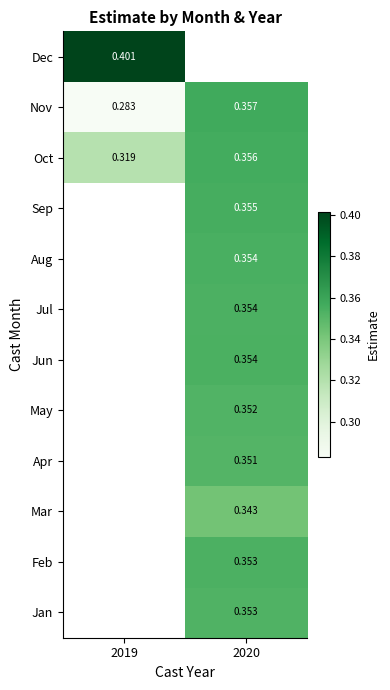

Which has a higher value, 2020 or 2019?

2019